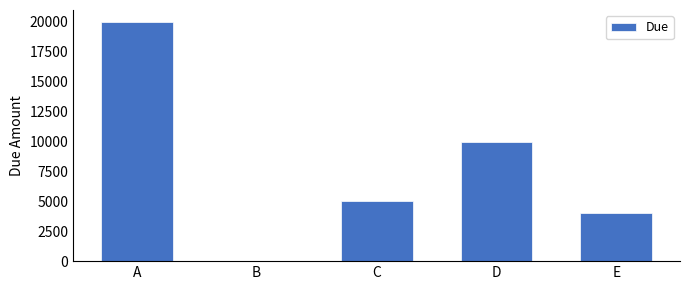

What is the maximum value shown in the chart?

20000